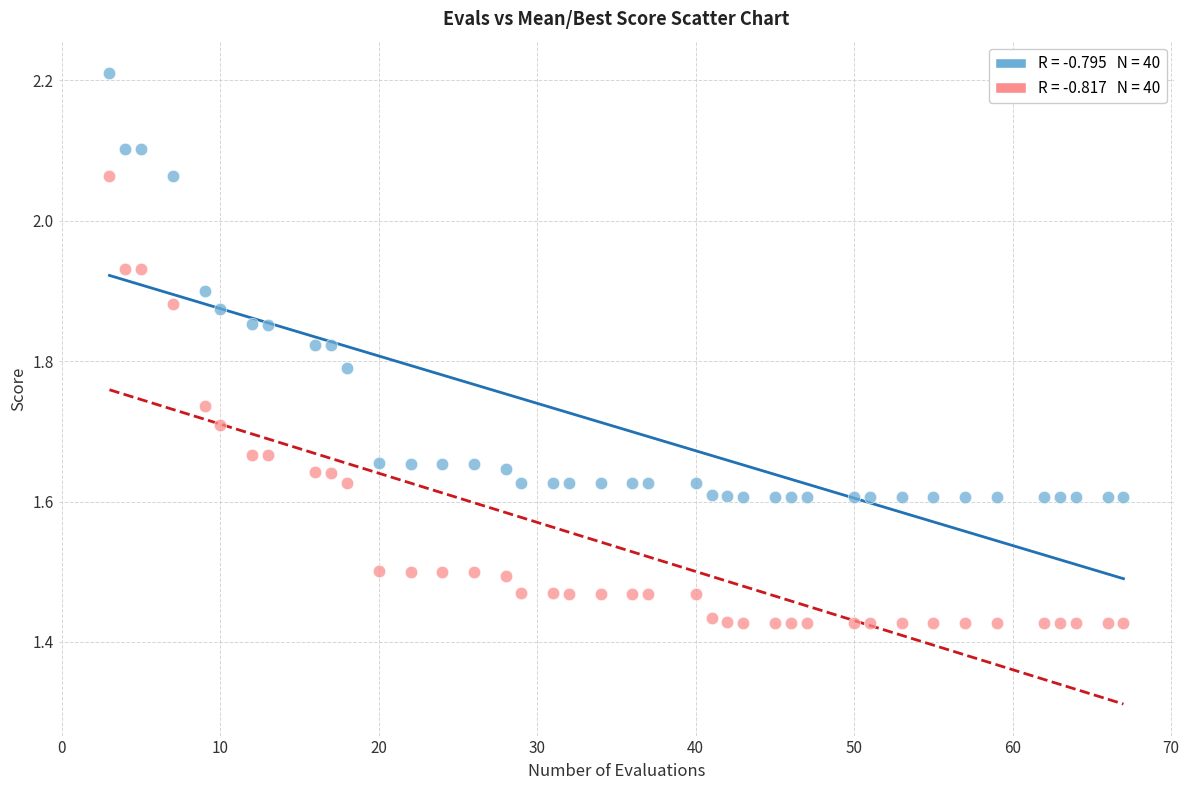

Across all data points, what is the range of Y values (max minus min)?

0.8